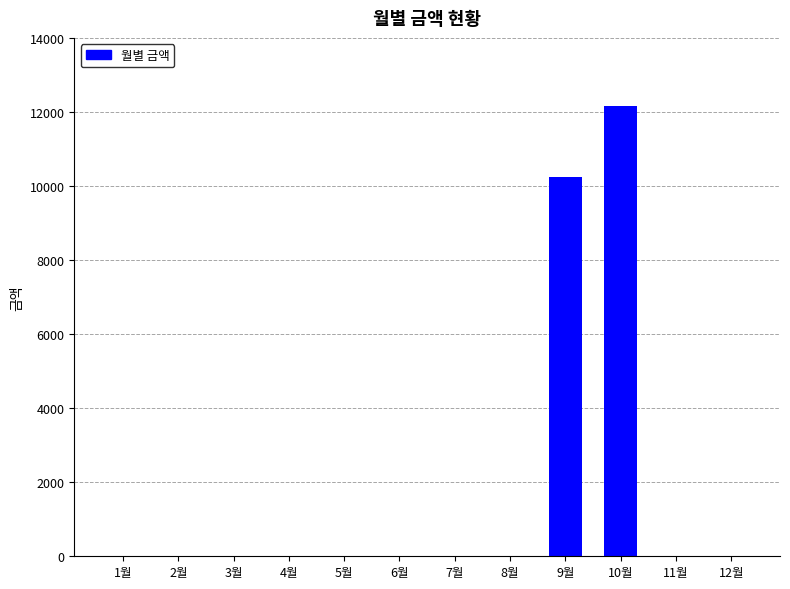

At which category does the chart reach its peak across all series?

10월